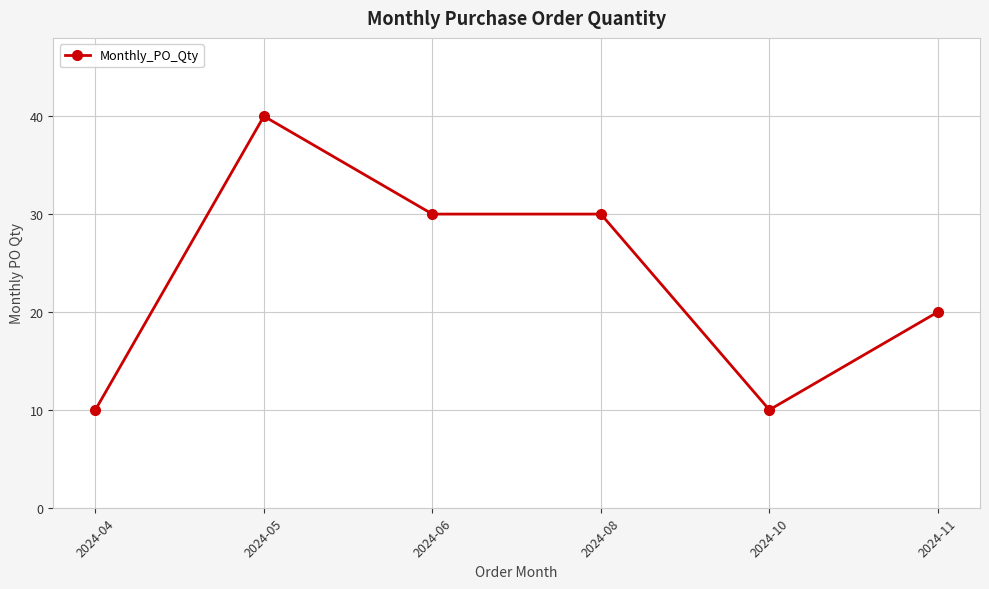

Where does the data first go above 30?

2024-05